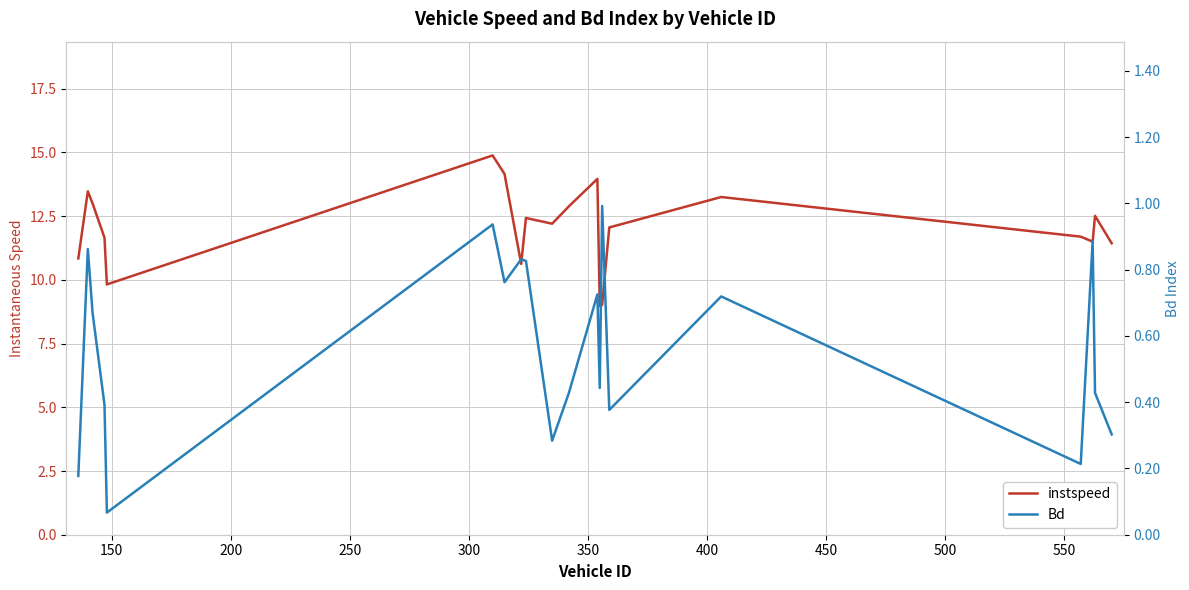

True or false: Bd and instspeed cross at least once.

False